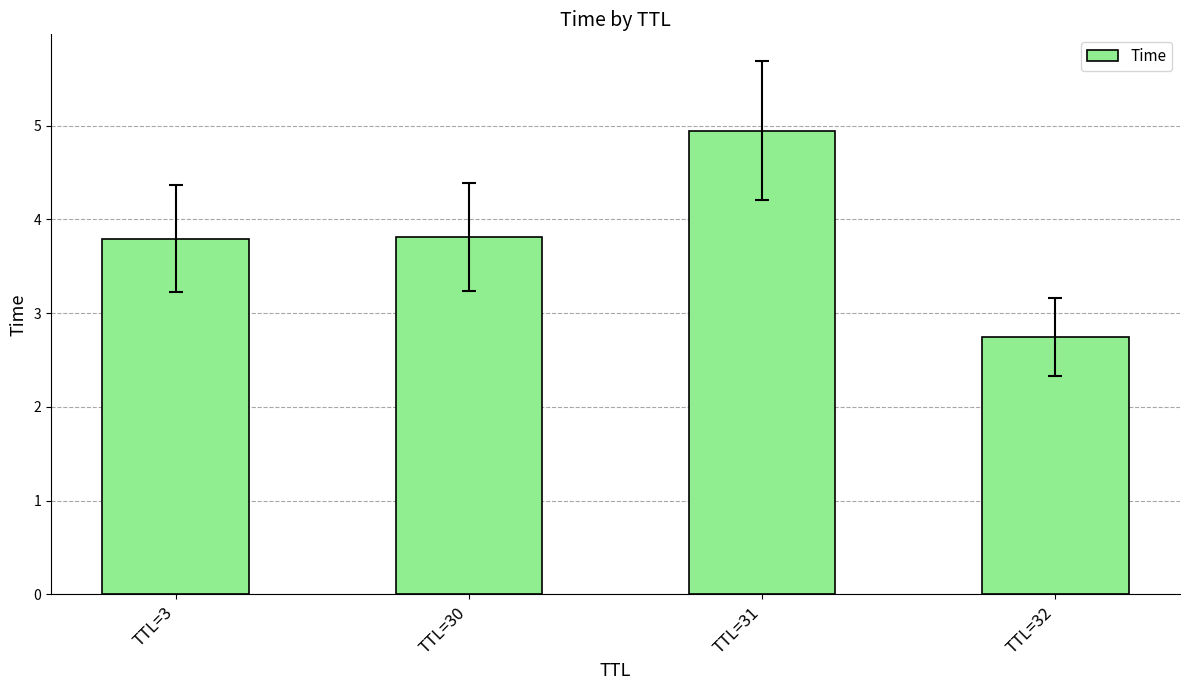

At which label is the value closest to 3?

TTL=32